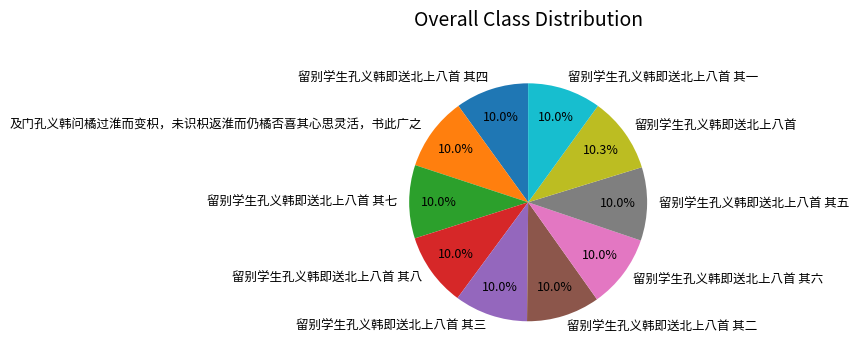

Count the number of slices in the pie.

10